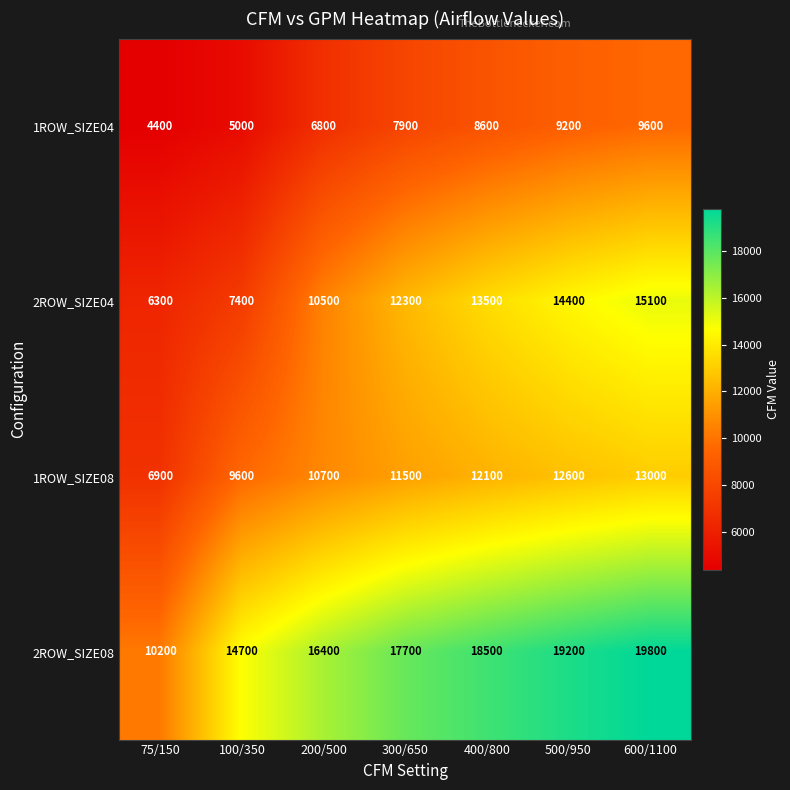

What is the total value across all series at 600/1100?

57500